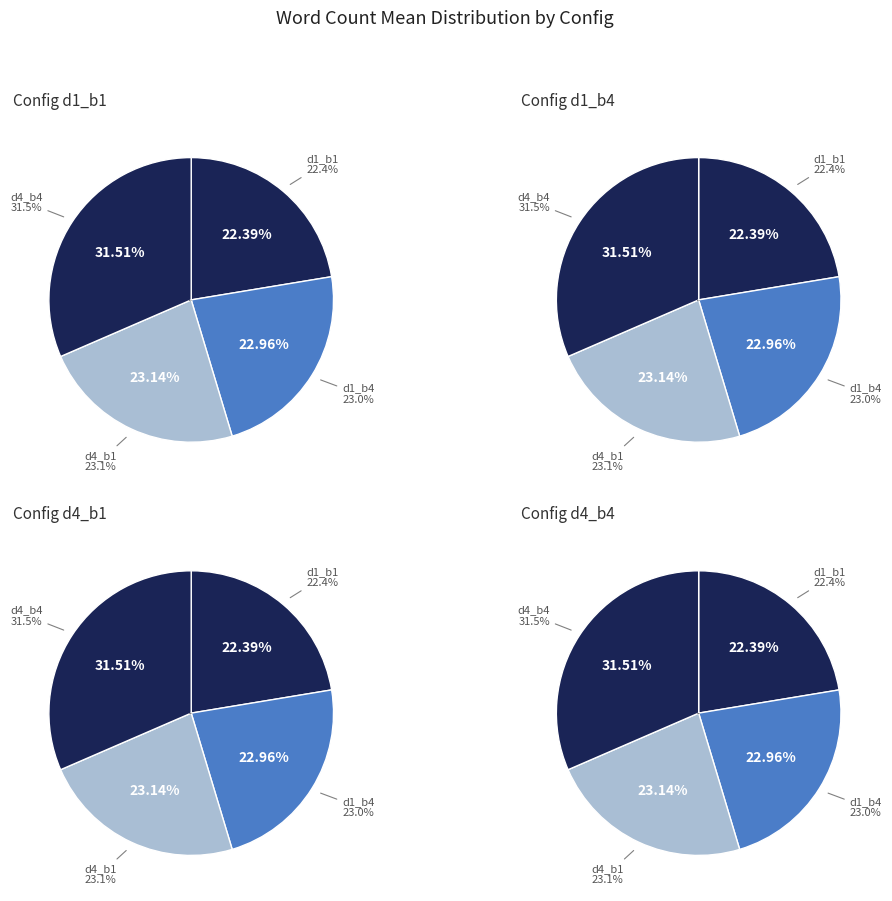

Is it true that d4_b4 is 46% of the pie?

False